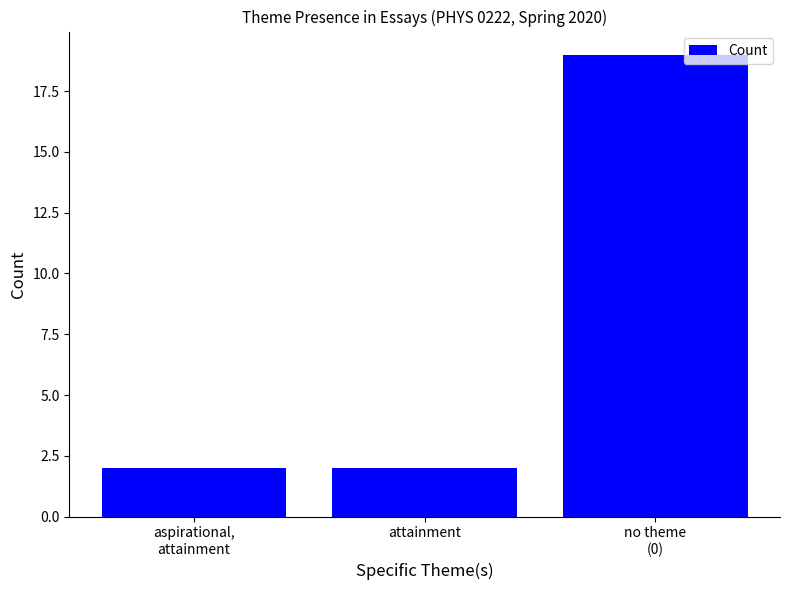

How many series are shown in this chart?

1